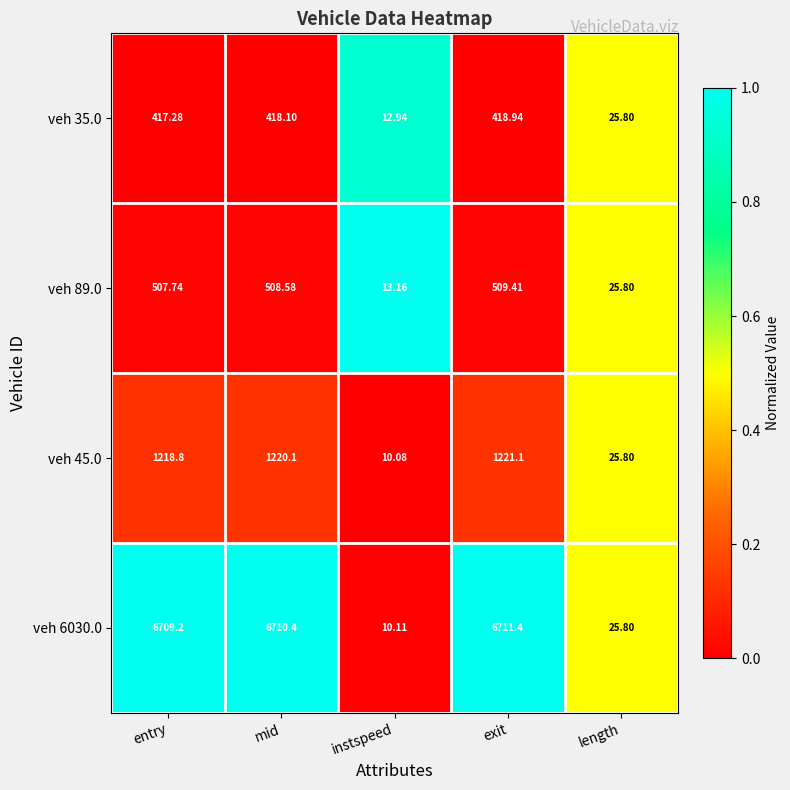

What is the total value across all series at length?

103.2